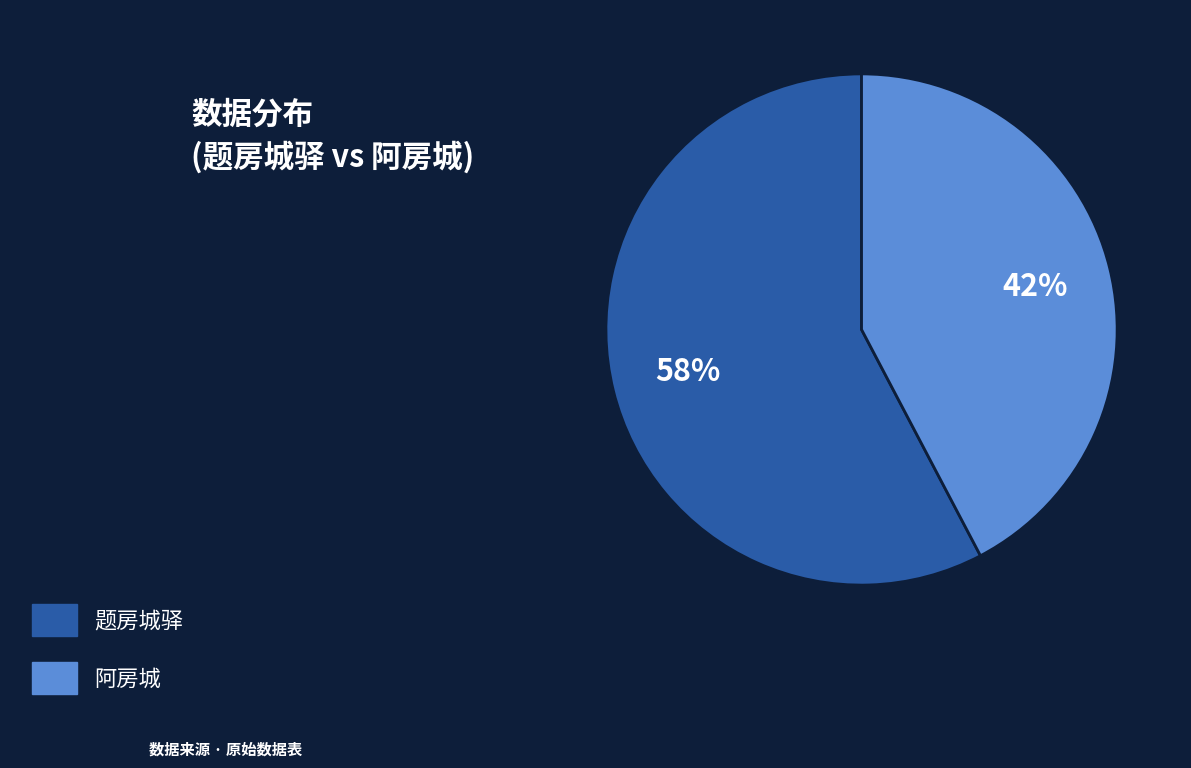

Rank the categories by value from highest to lowest.

题房城驿, 阿房城